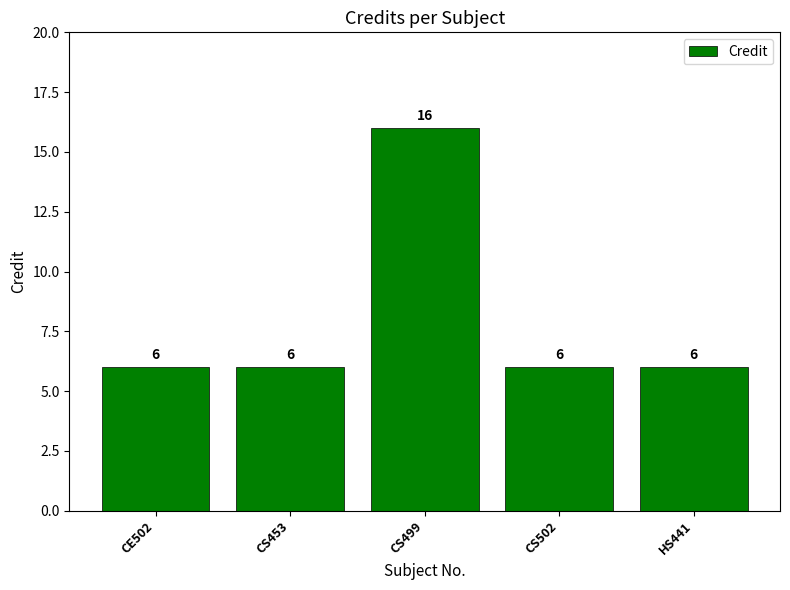

Approximately how many times larger is the value at CS502 compared to CS499?

0.4